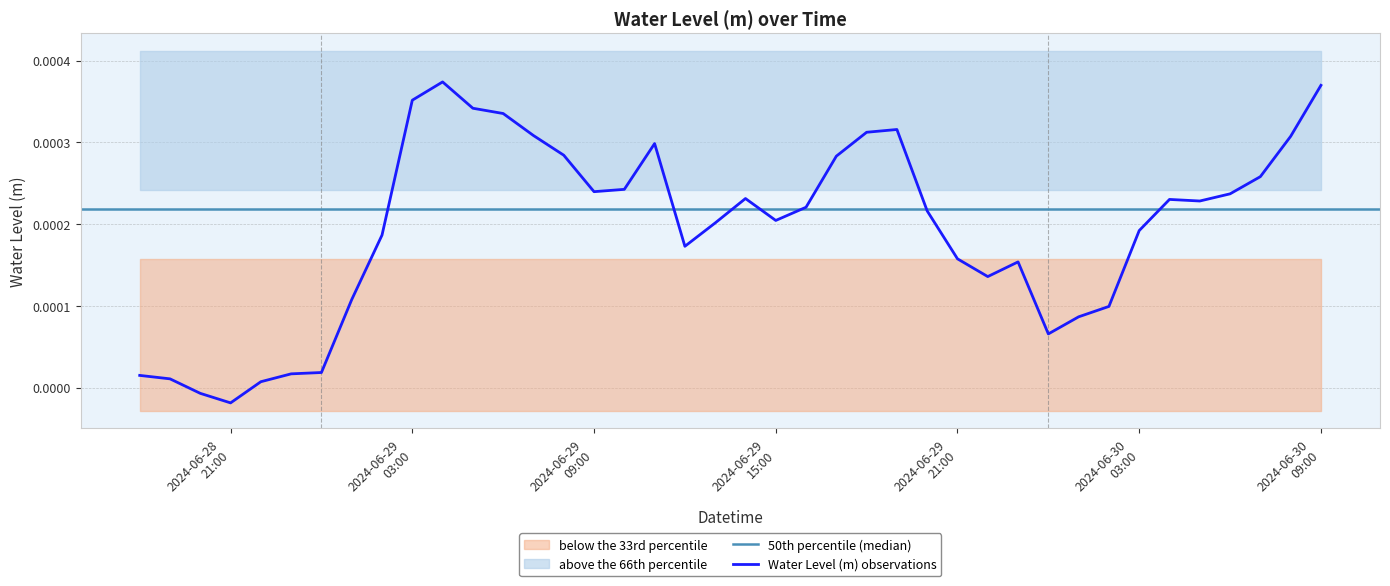

At which category does the chart reach its minimum across all series?

2024-06-28 21:00